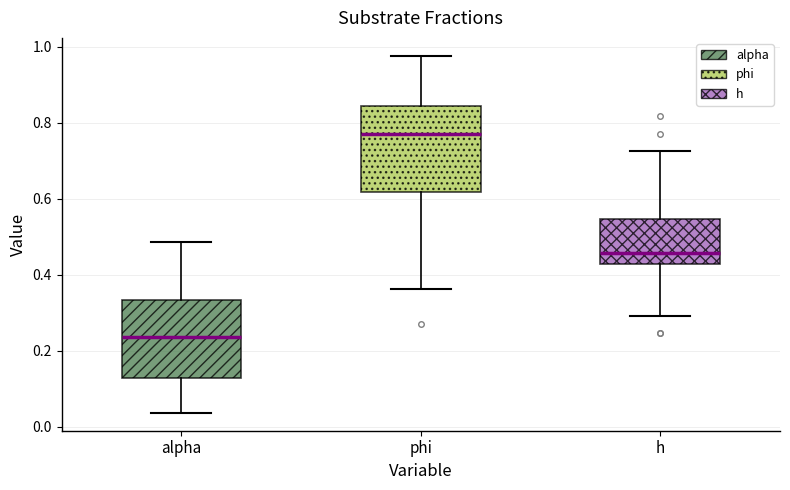

Which box's median line is the lowest?

alpha